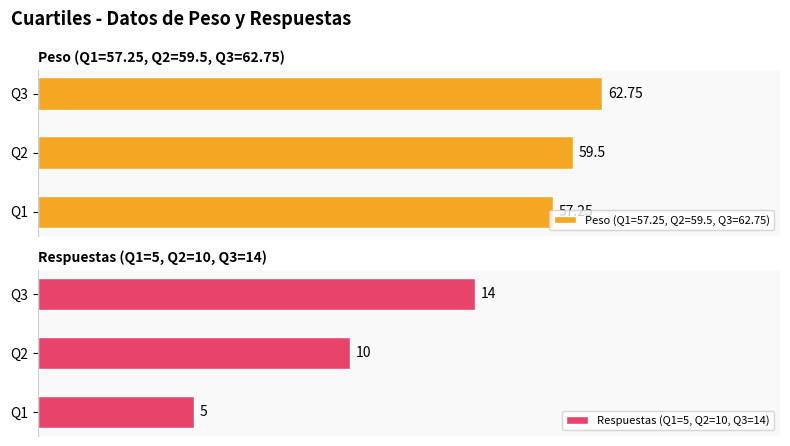

Between Q1 and Q2, which is larger?

Q2